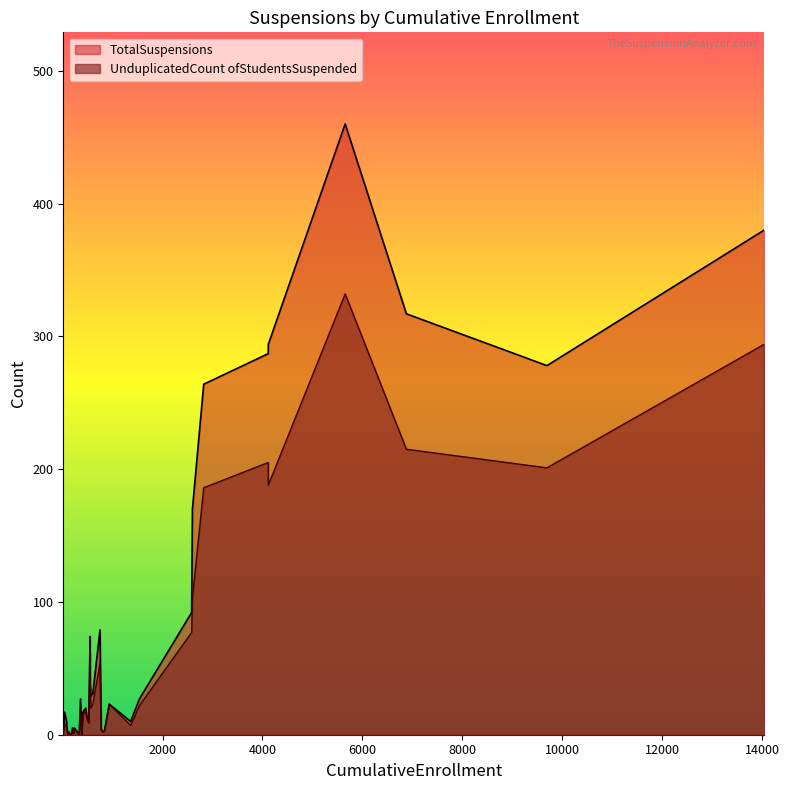

Between 772 and 749, which is larger?

749